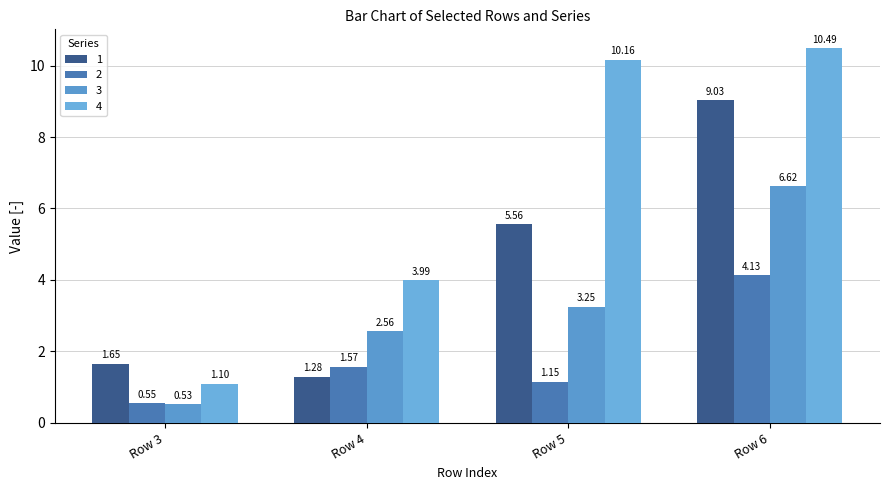

How many bars are there in each group?

4